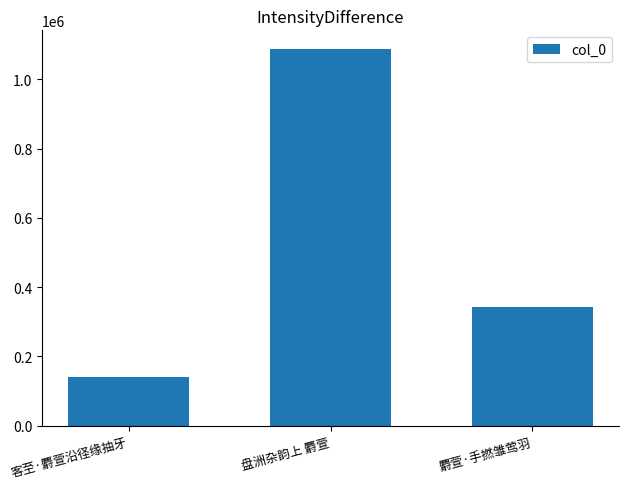

List the labels in order of value, smallest first.

客至·麝萱沿径缘抽牙, 麝萱·手撚雏莺羽, 盘洲杂韵上 麝萱